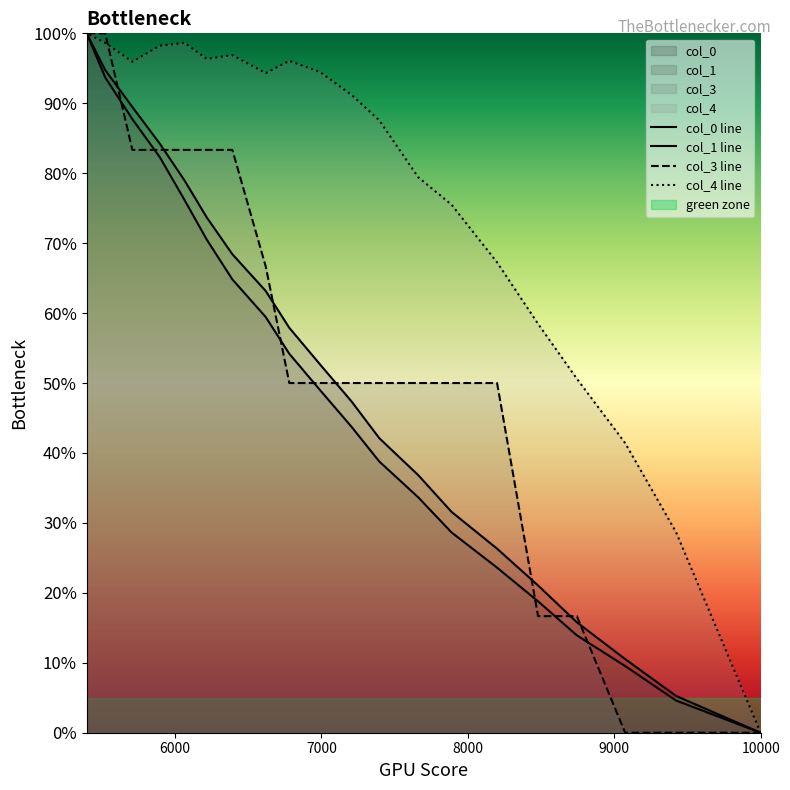

Which series has the widest spread of values?

col_0 line